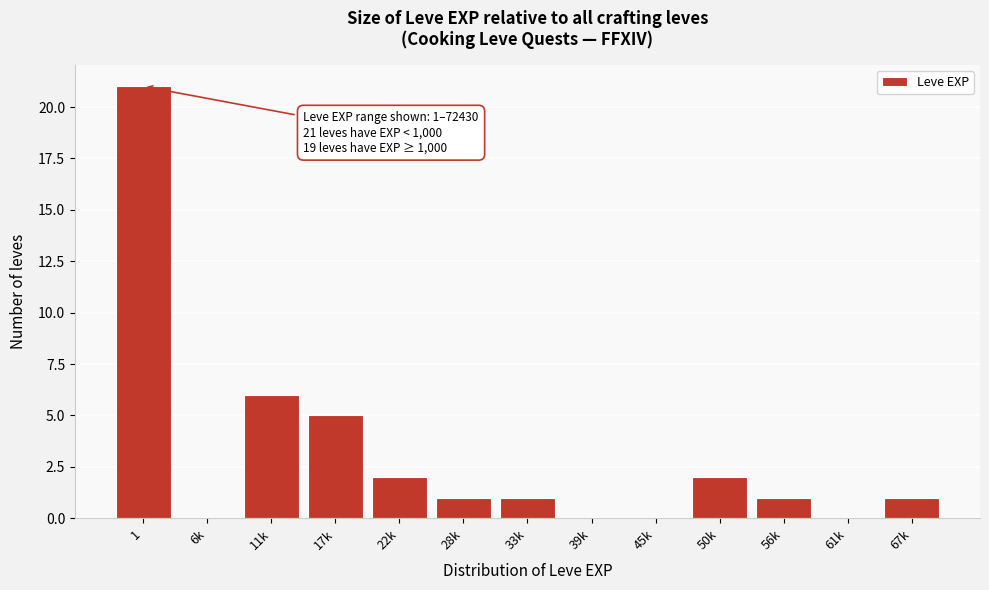

Reading left to right, what are all the values shown in this chart?

1=21	6k=0	11k=6	17k=5	22k=2	28k=1	33k=1	39k=0	45k=0	50k=2	56k=1	61k=0	67k=1